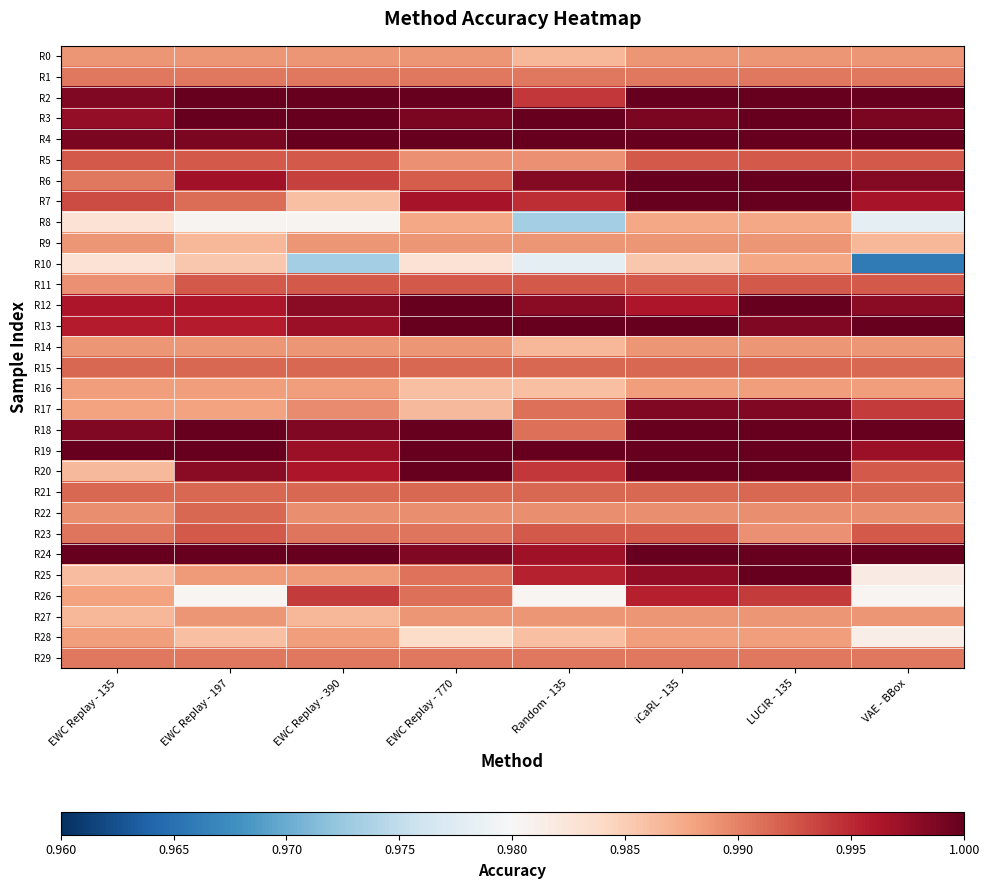

Which series has the largest total across all categories?

R4